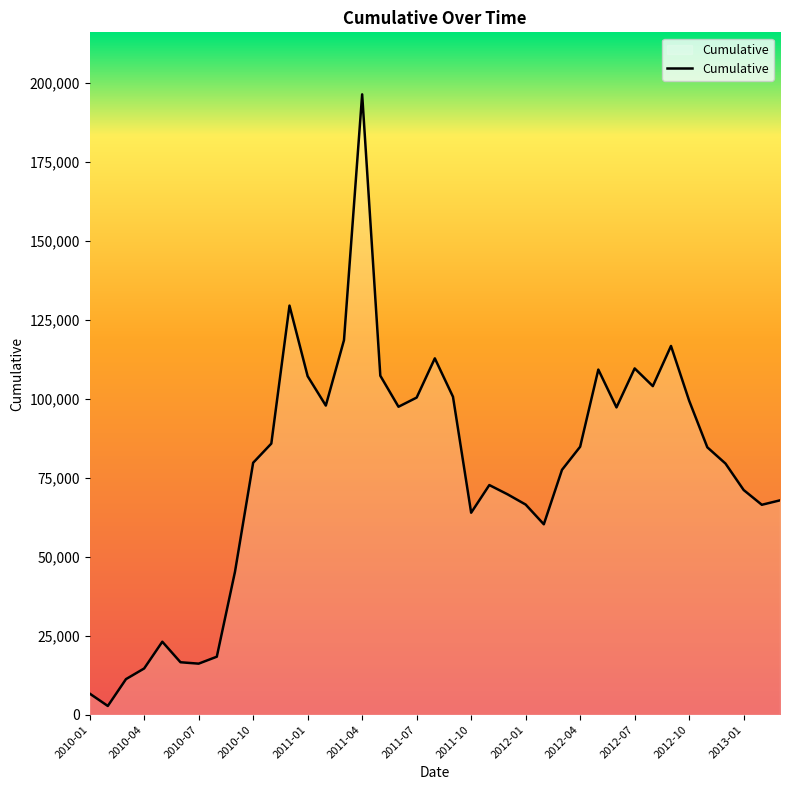

What is the difference between the maximum and minimum values?

193667.8